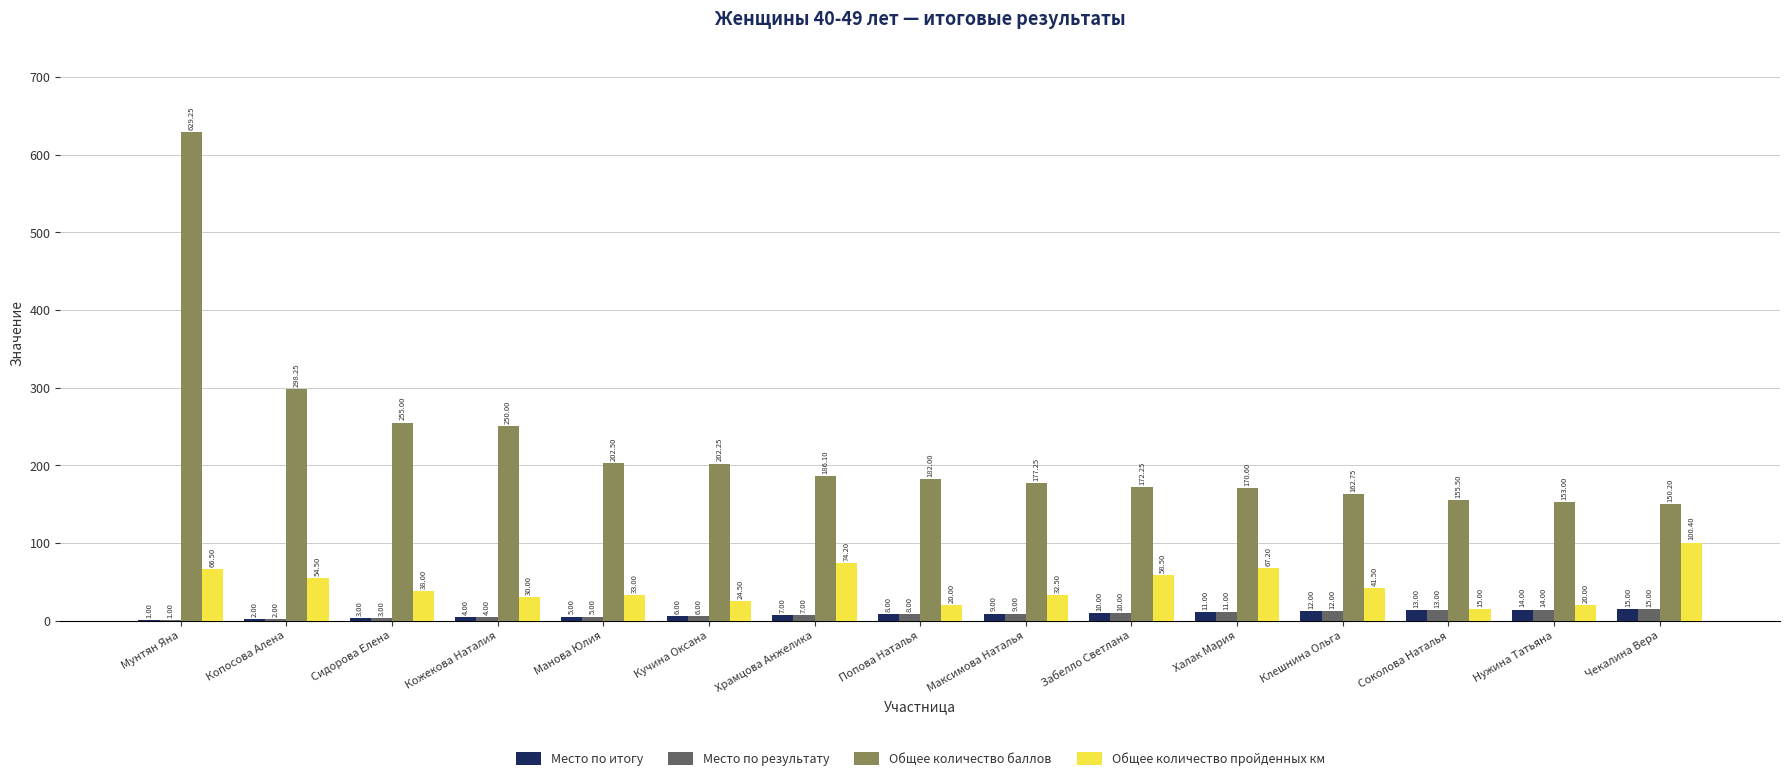

Does the chart contain stacked bars?

No